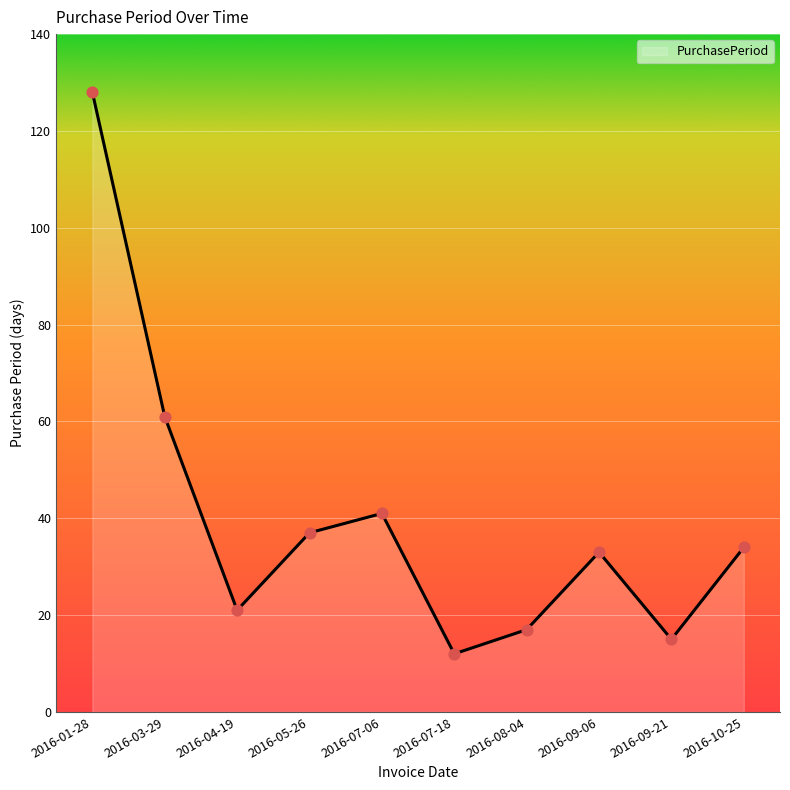

Approximately how many times larger is the value at 2016-07-18 compared to 2016-09-21?

0.8